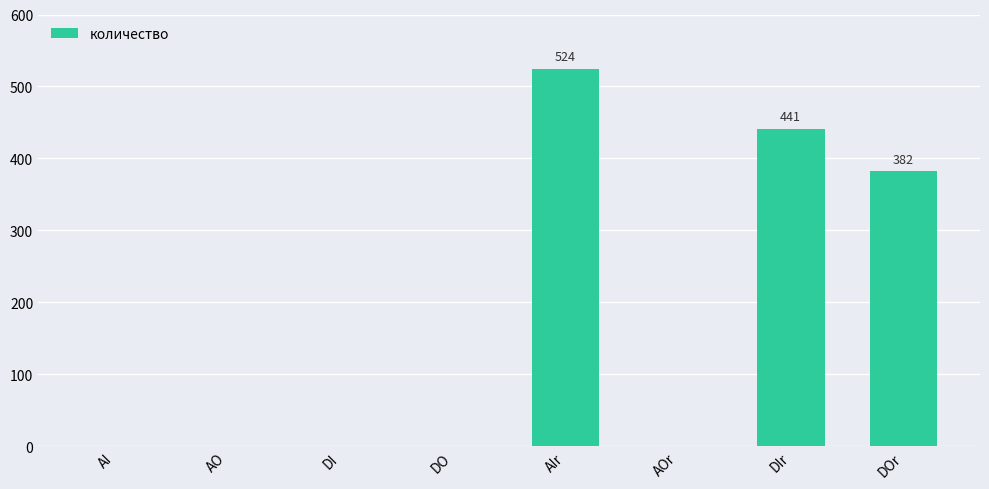

Reading left to right, what are all the values shown in this chart?

0	0	0	0	524	0	441	382